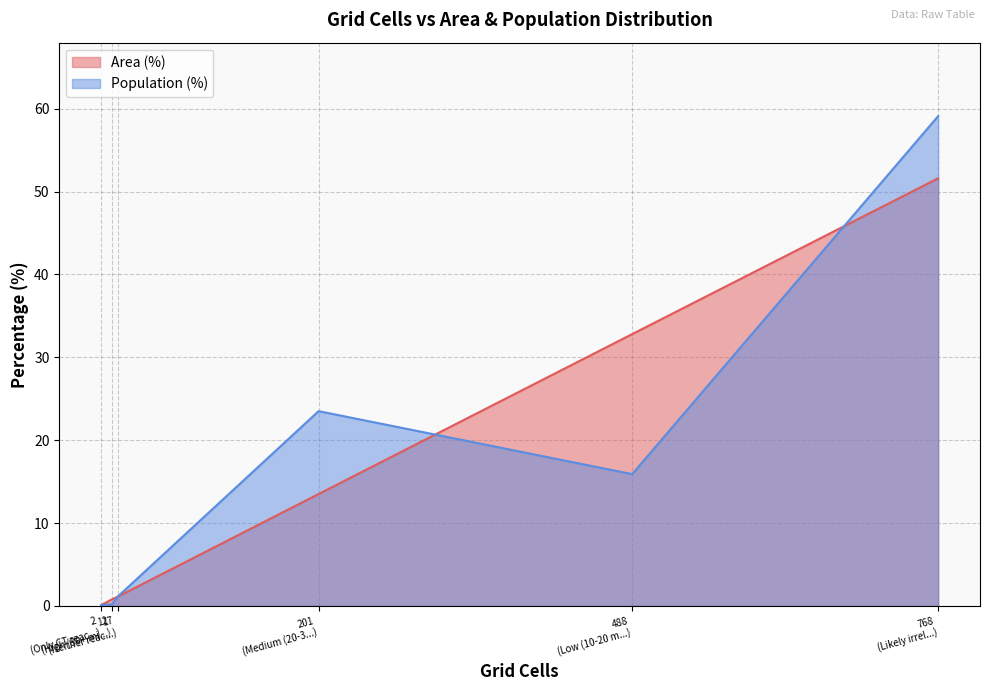

Does the chart display data point markers on the line(s)?

No